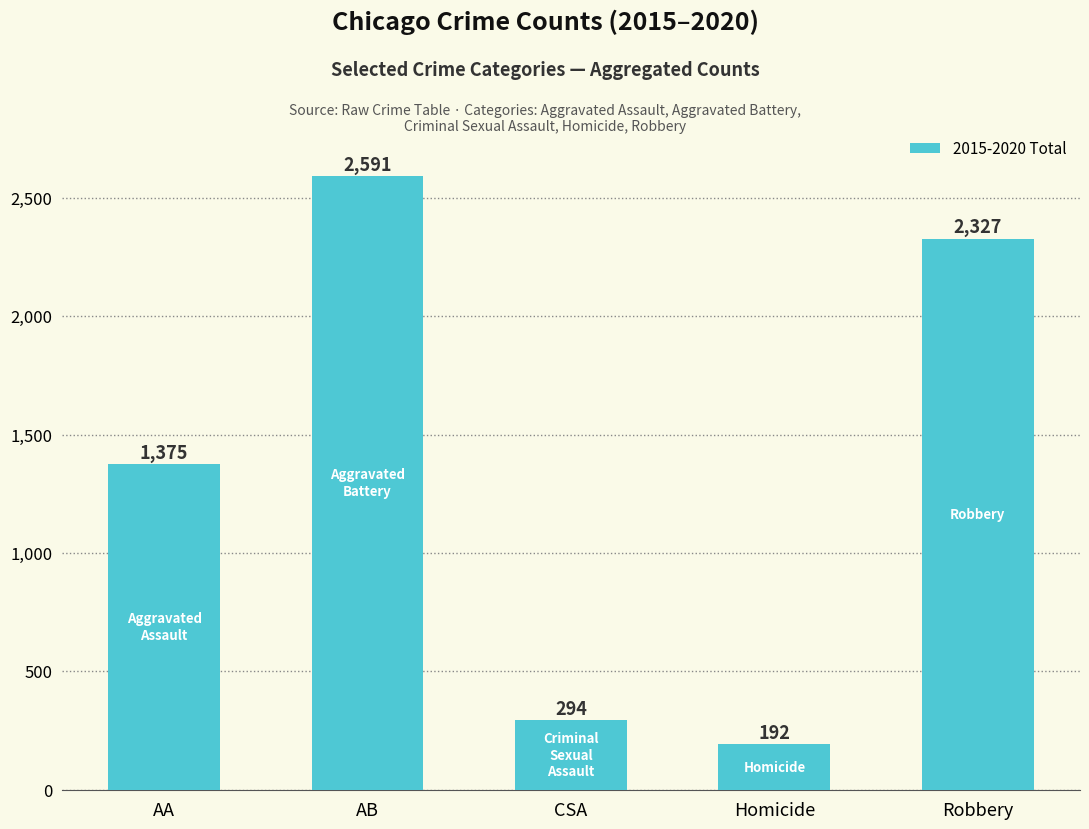

How many bars are there in total?

5